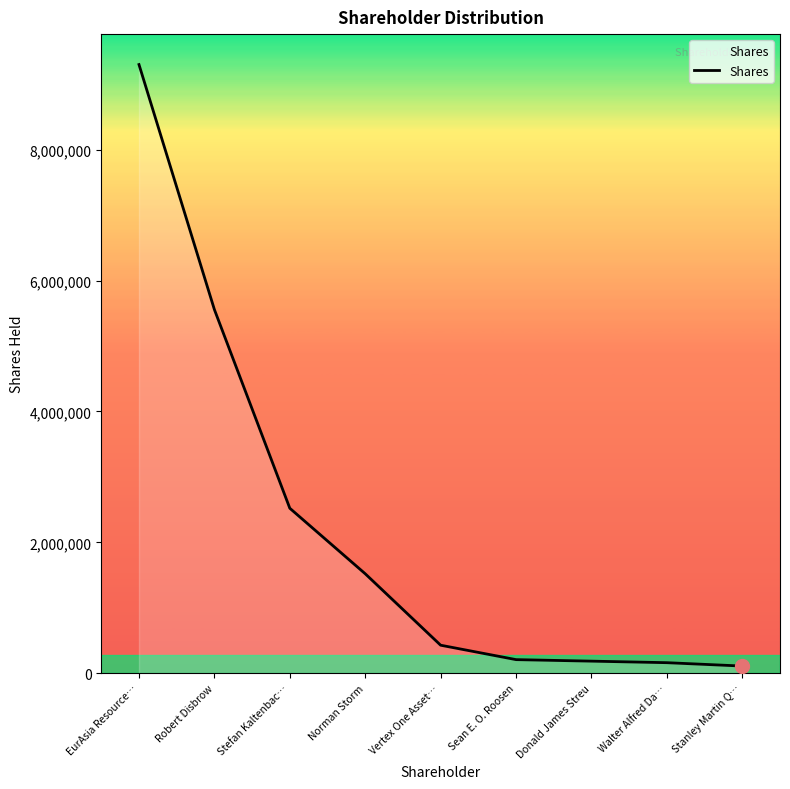

The value at Sean E. O. Roosen is 209648. True or false?

True